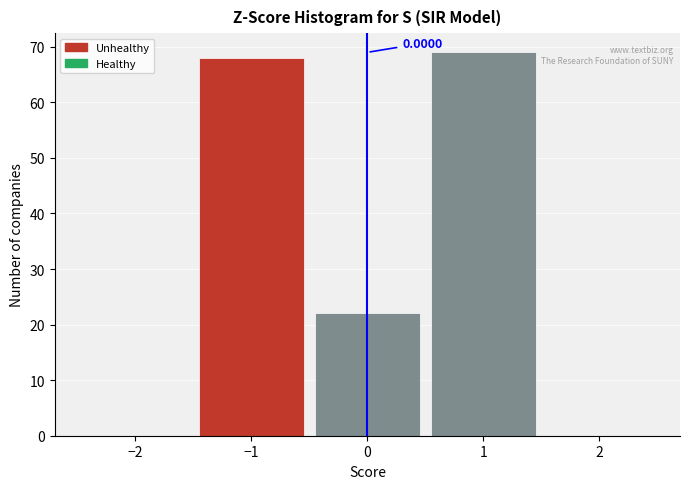

Which range on the x-axis has the tallest bar?

0.5 to 1.5